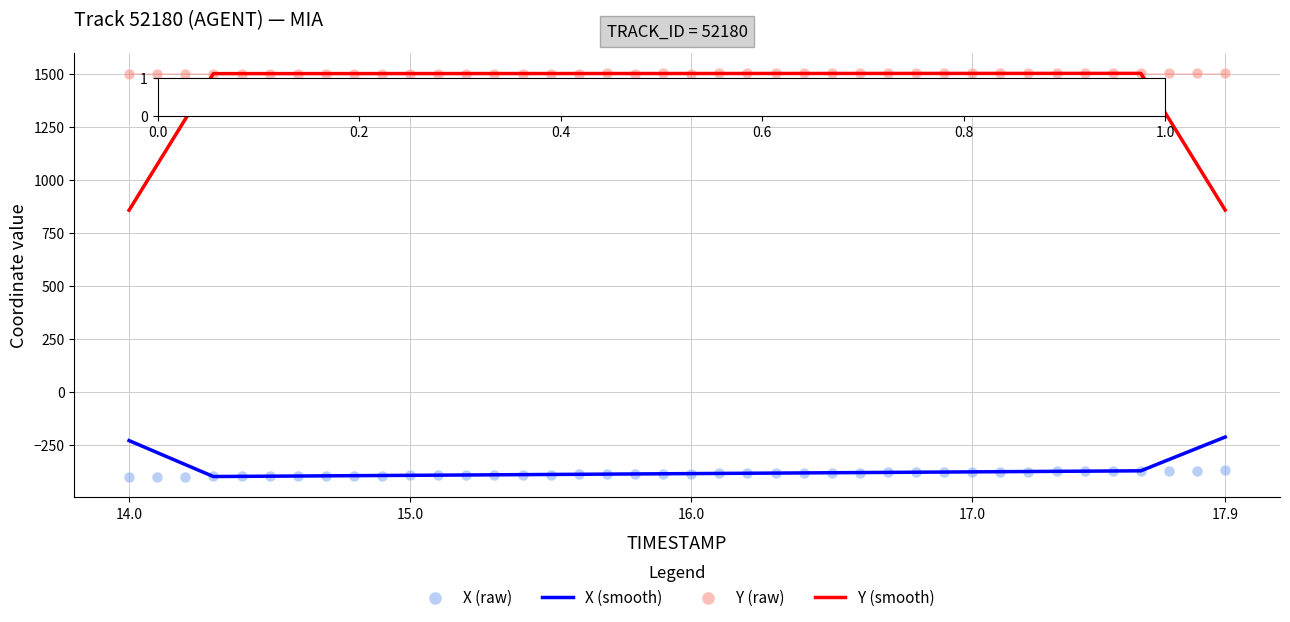

Which series reaches the maximum Y coordinate?

Y (raw)